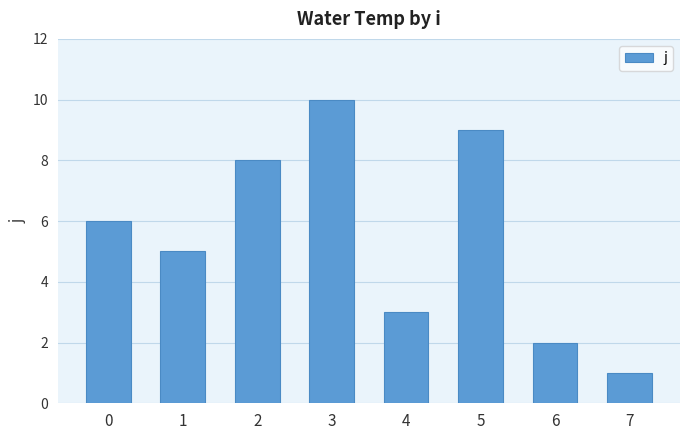

What is the change in value from 1 to 5?

+4